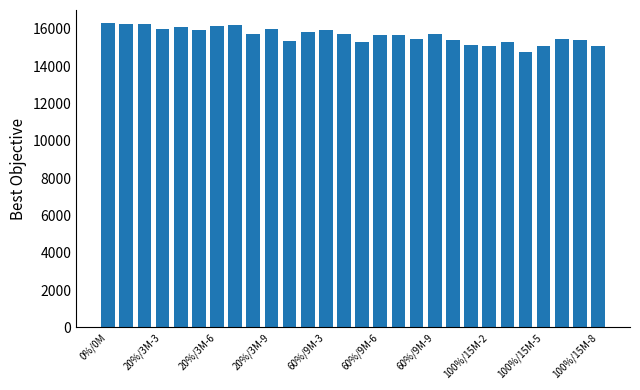

What is the value of the 2nd bar from the left?

16262